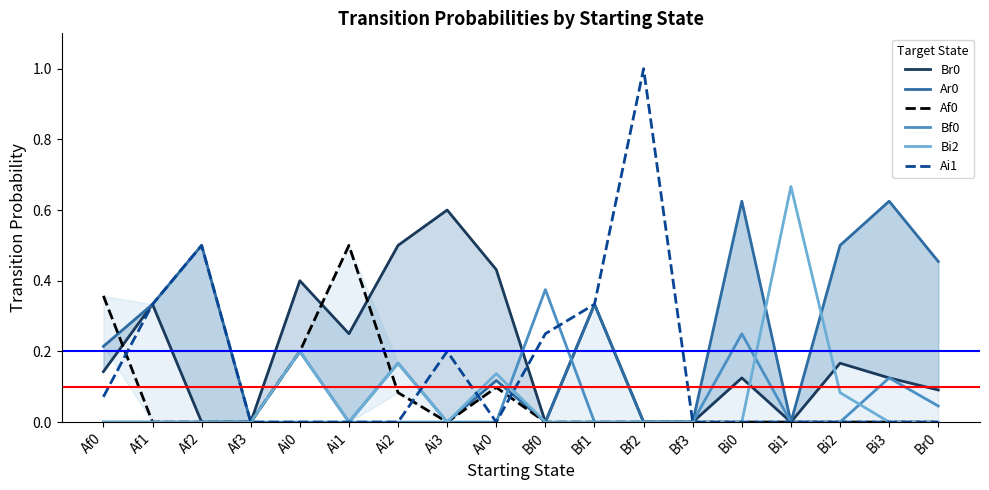

What is the spread (max minus min) of values at Ai1?

0.5